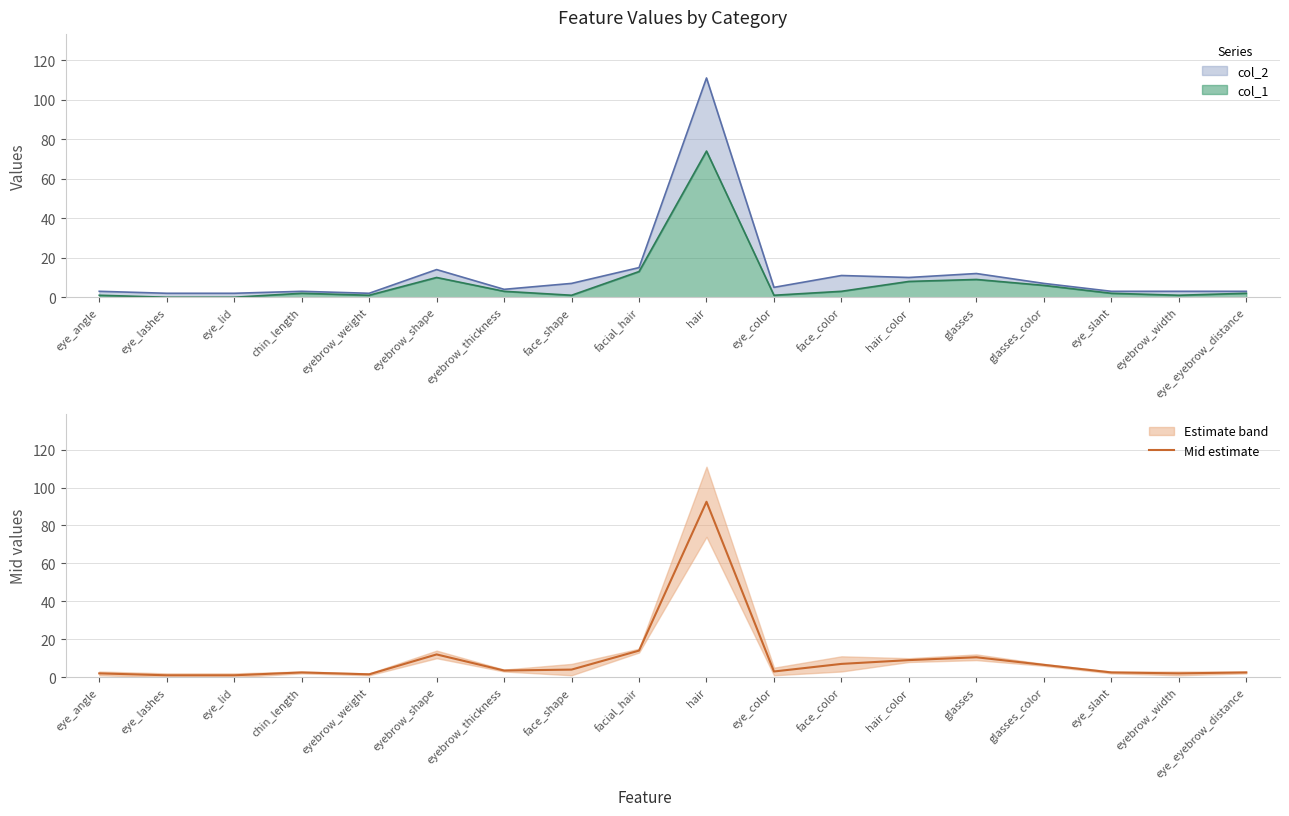

Which category has the highest value across all series?

hair